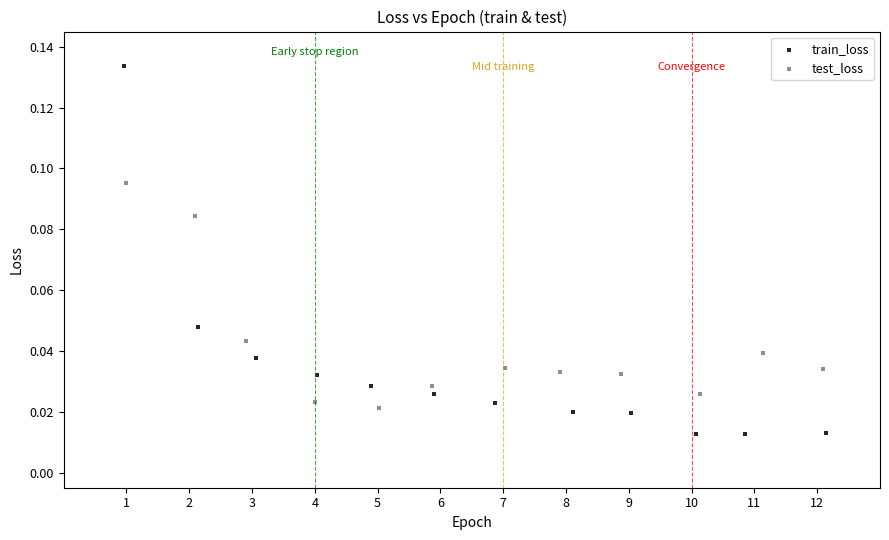

Which series contains the highest Y value?

train_loss